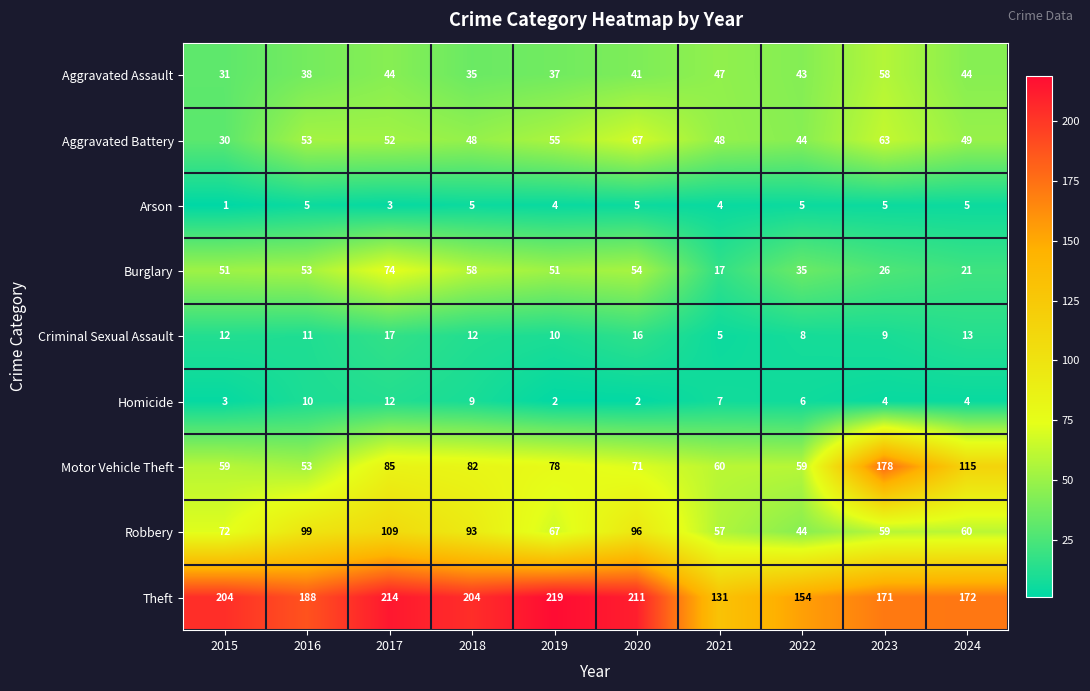

Which series has the largest total across all categories?

Theft